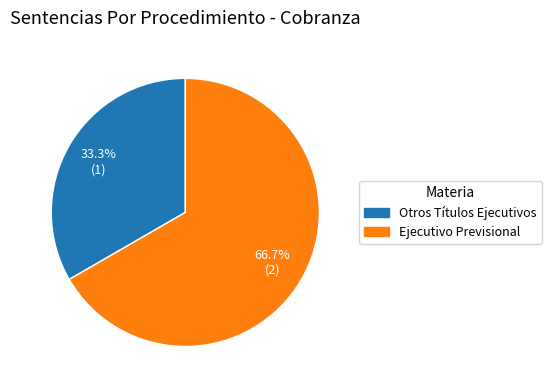

To the nearest percent, what is the combined percentage of Otros Títulos Ejecutivos and Ejecutivo Previsional?

100%